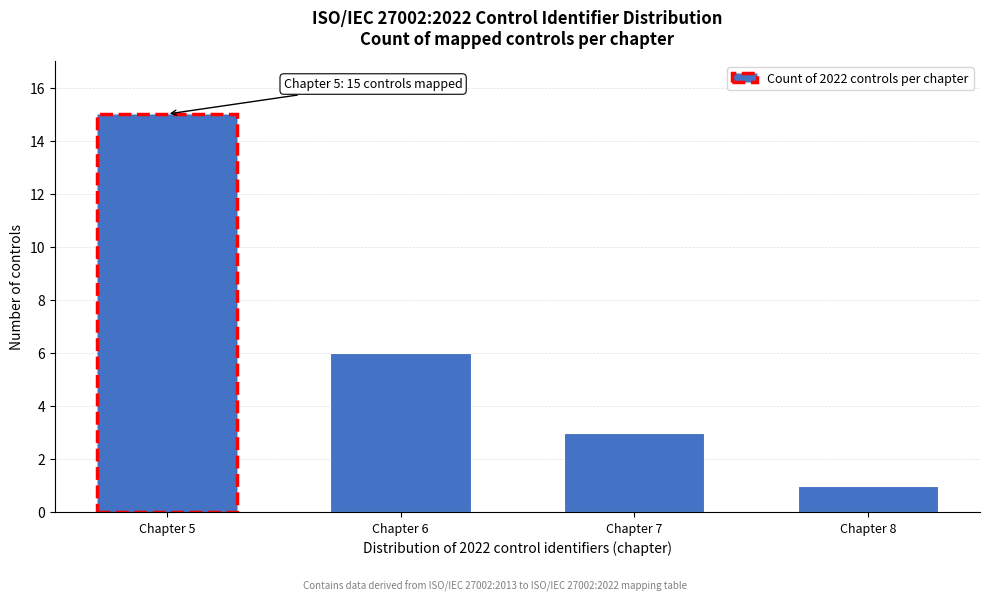

Reading left to right, what are all the values shown in this chart?

Chapter 5=15	Chapter 6=6	Chapter 7=3	Chapter 8=1